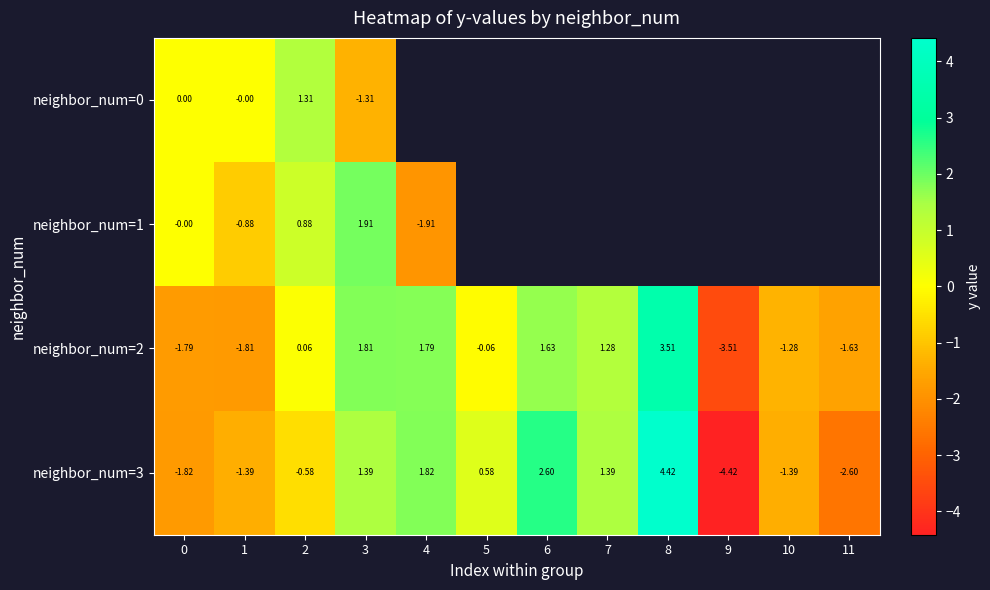

Rank the series by their maximum value, from lowest to highest.

neighbor_num=0, neighbor_num=1, neighbor_num=2, neighbor_num=3